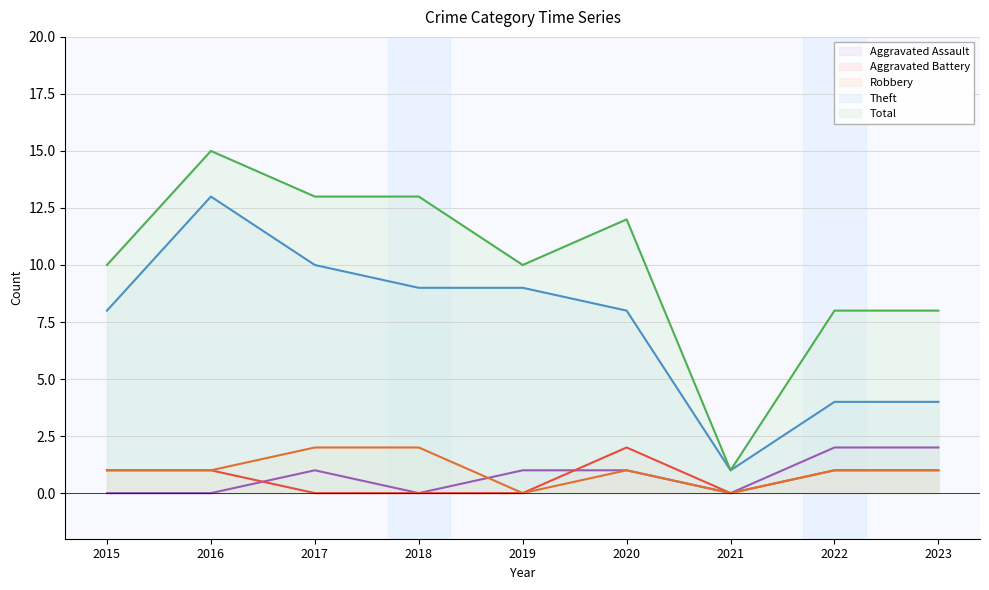

Does the chart display data point markers on the line(s)?

No